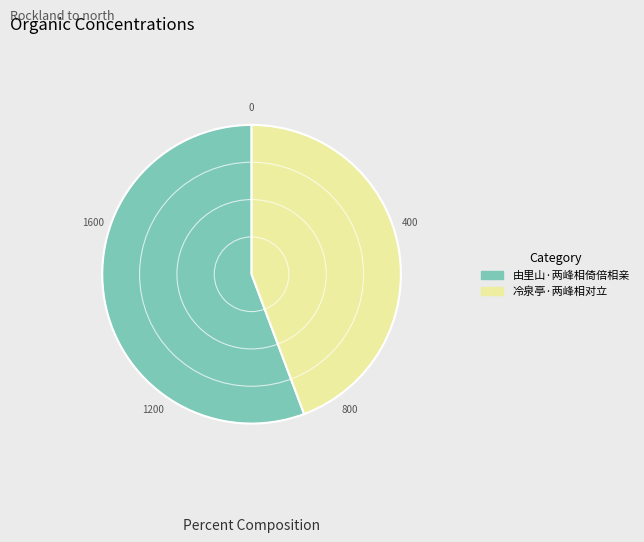

Does any single category account for the majority?

Yes